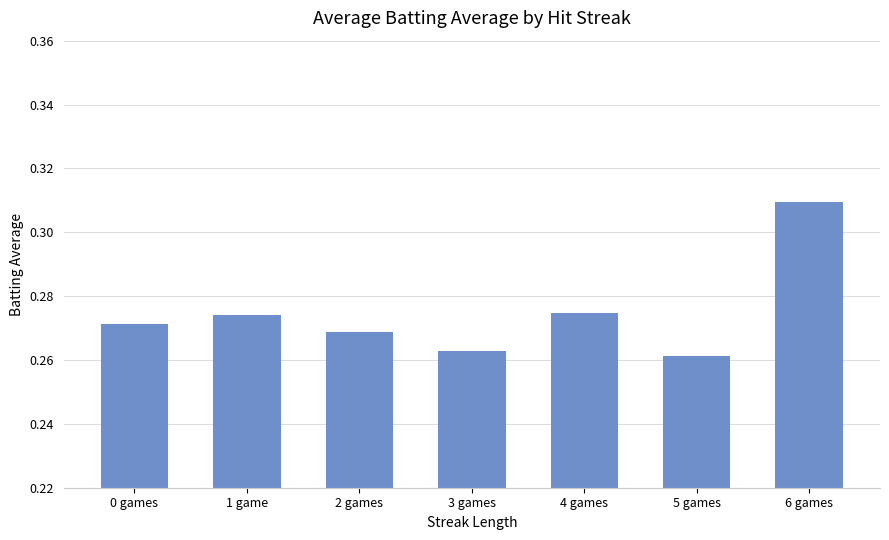

Between 2 games and 4 games, which is larger?

4 games